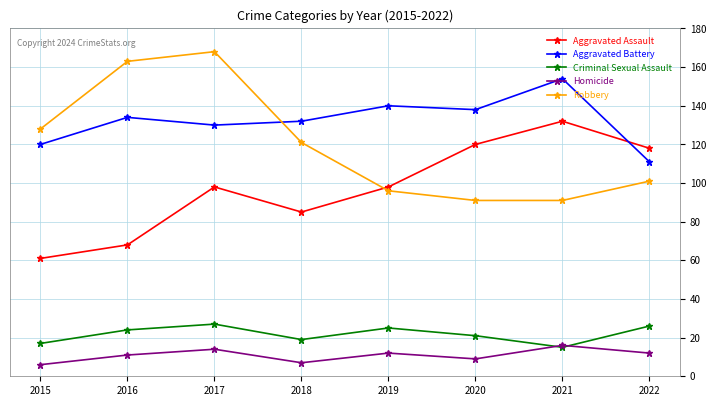

Which series has the largest range (max minus min)?

Robbery